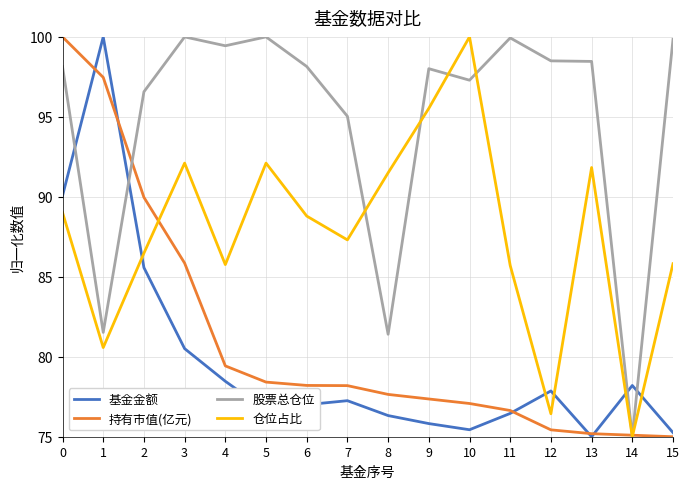

What is the spread (max minus min) of values at 11?

23.5